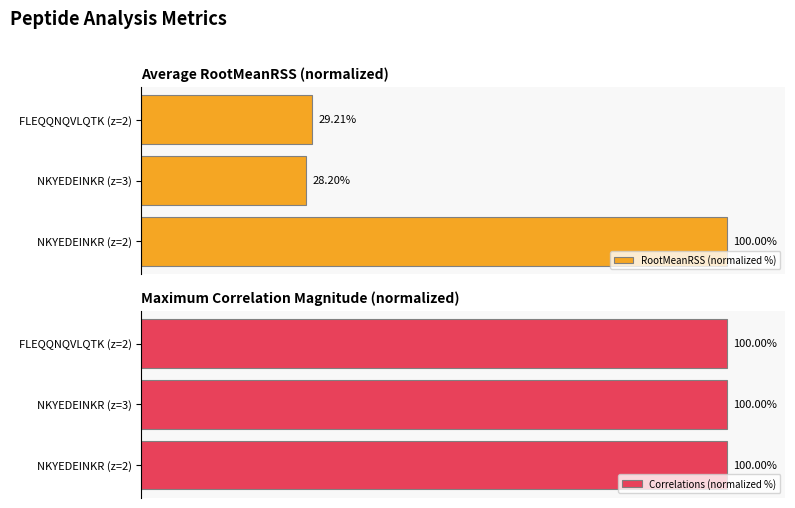

What is the maximum value shown in the chart?

100.0